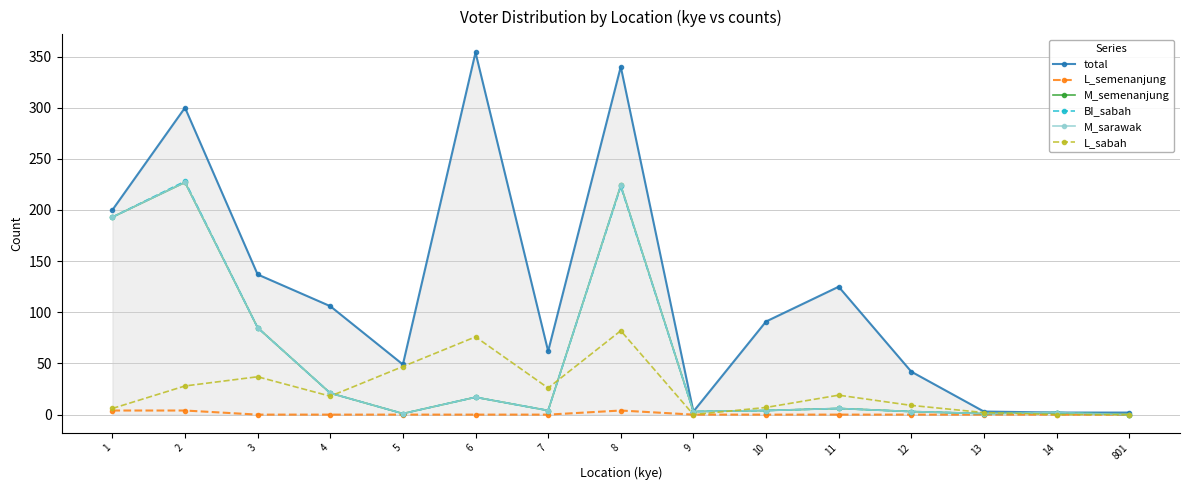

At which label does M_semenanjung first exceed 4?

1